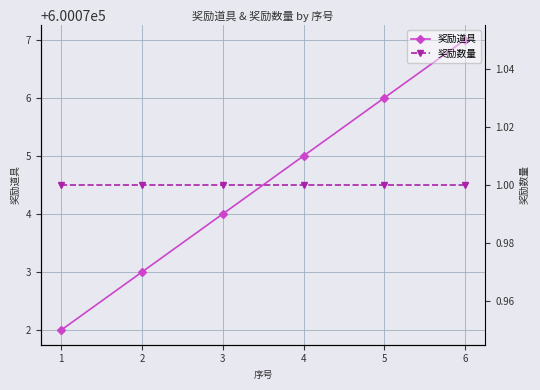

What is the lowest value of the 奖励道具 series?

600072